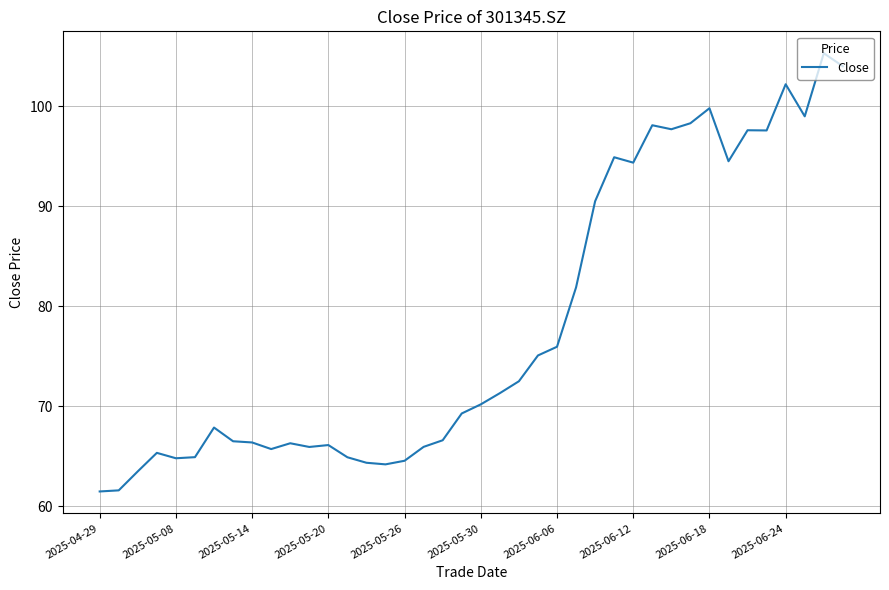

What is the minimum value shown in the chart?

61.5